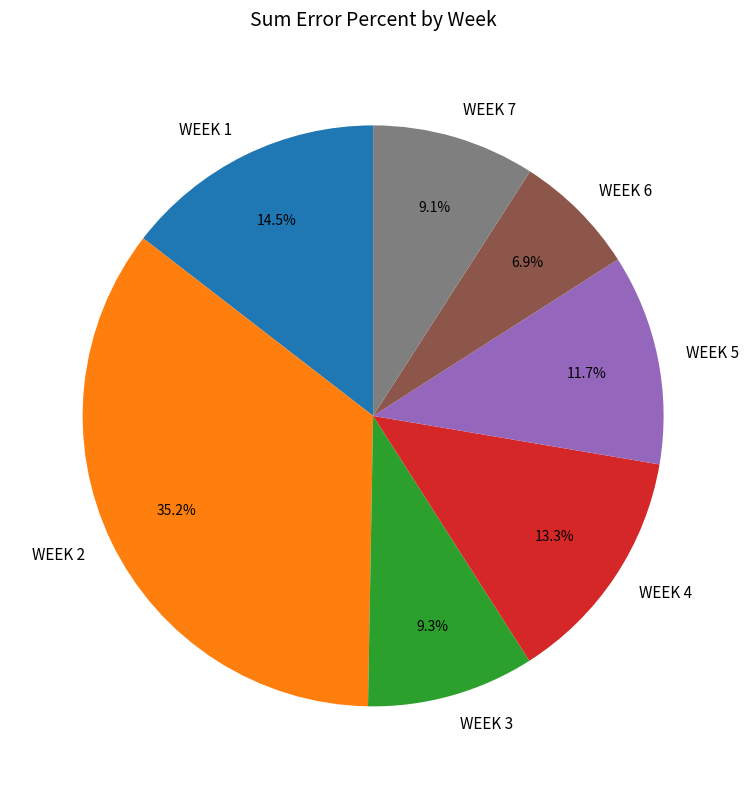

How many slices are in this pie chart?

7